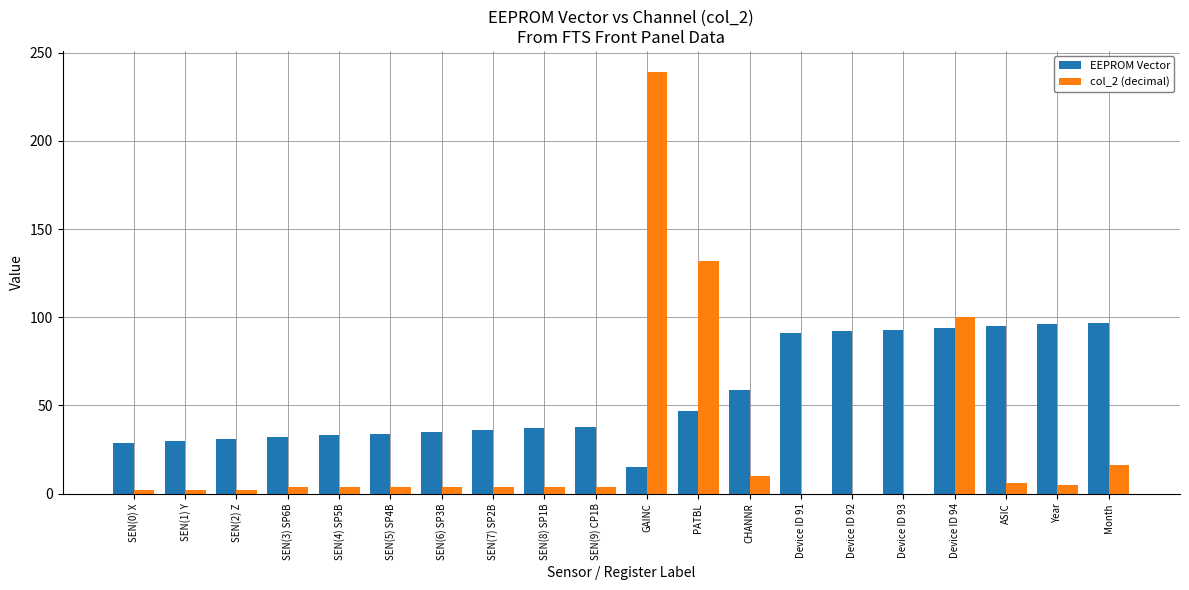

What is the greatest value displayed?

239